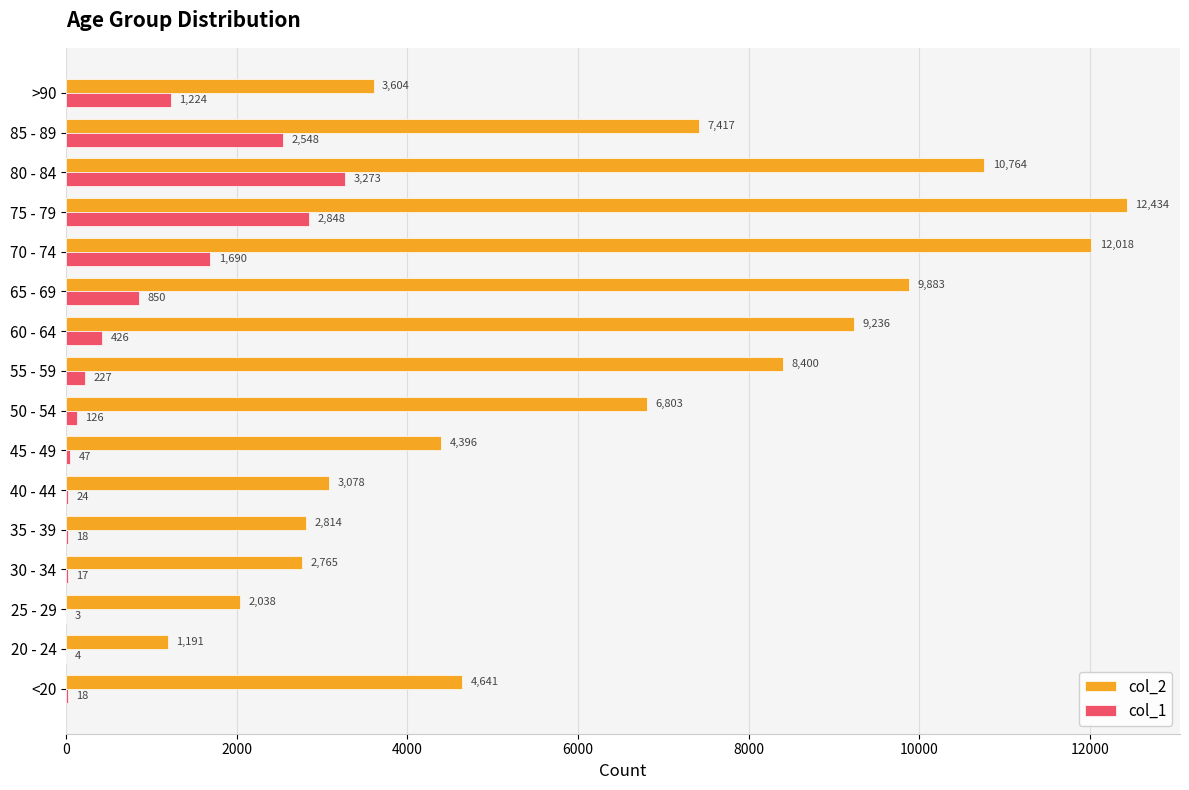

Which series changed the most between 25 - 29 and 65 - 69?

col_2